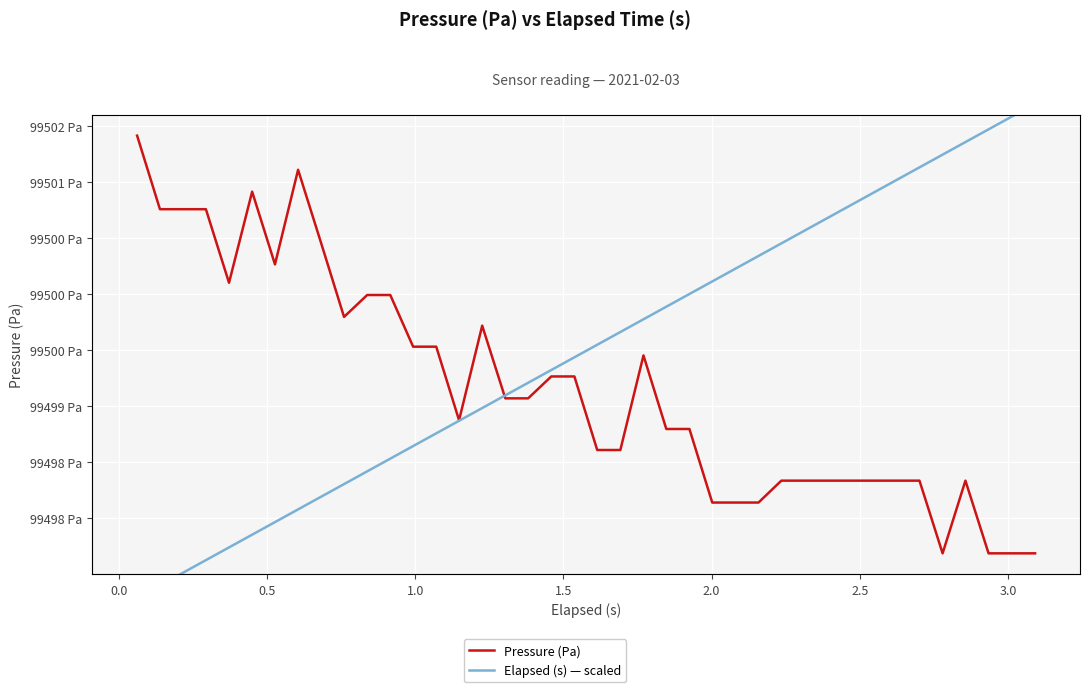

How many intersections are there between Pressure (Pa) and Elapsed (s) — scaled?

1